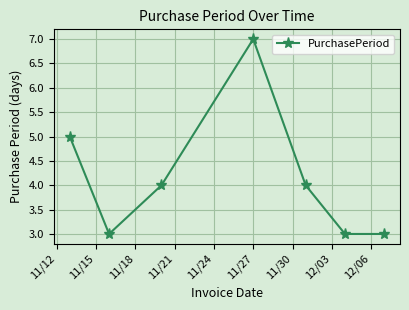

What is the difference between the maximum and minimum values?

4